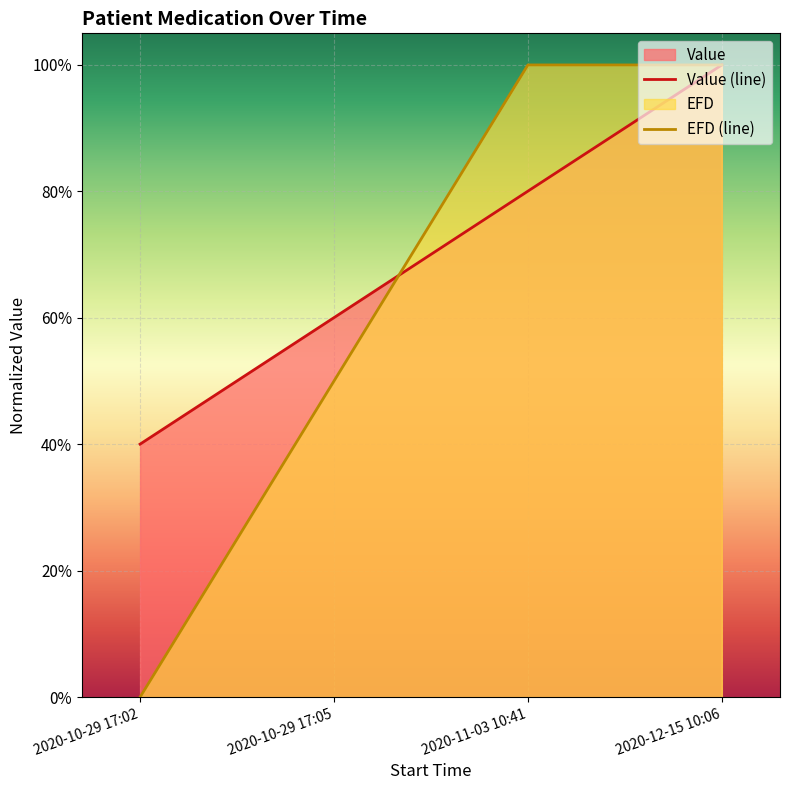

What is the label of the 4th point from the right?

2020-10-29 17:02